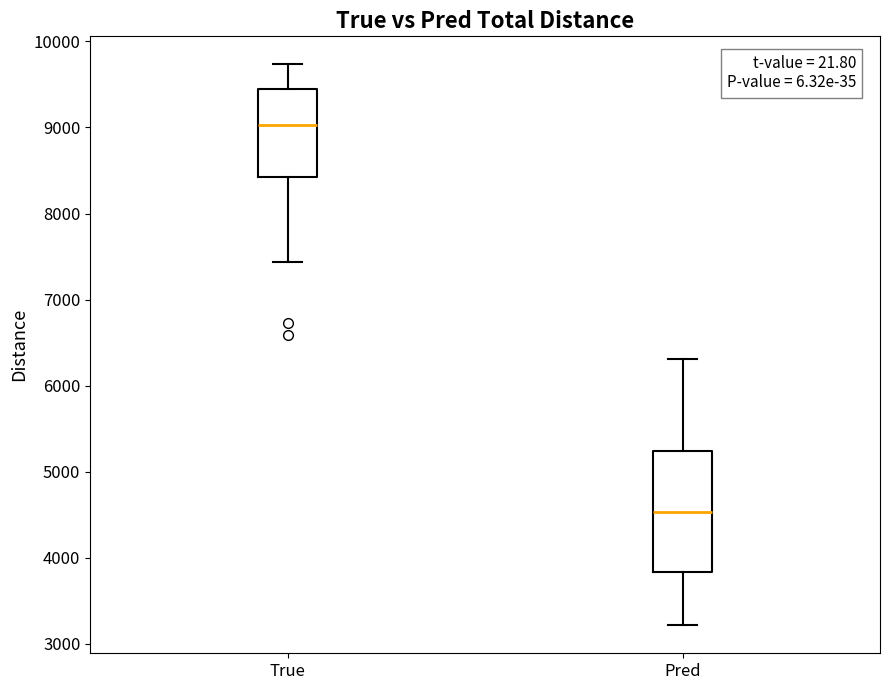

Reading left to right, transcribe this box plot: for each box, give where its median line is, the range the box spans, and where its two whiskers end, as read against the y-axis. The values are not printed on the chart, so give them approximately, as read against the axis.

True: median 9000, box 8400 to 9400, whiskers 7400 to 9700
Pred: median 4500, box 3800 to 5200, whiskers 3200 to 6300